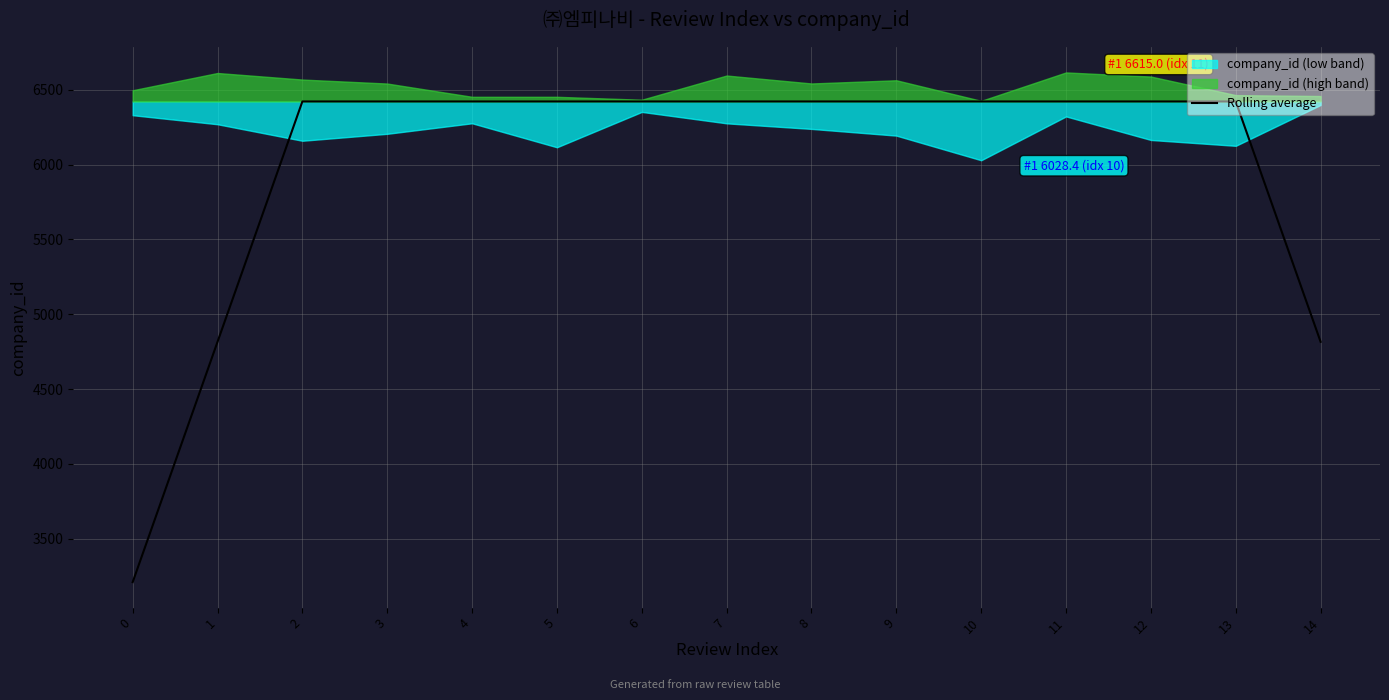

Rank the categories by value from highest to lowest.

2, 3, 4, 5, 6, 7, 8, 9, 10, 11, 12, 13, 1, 14, 0